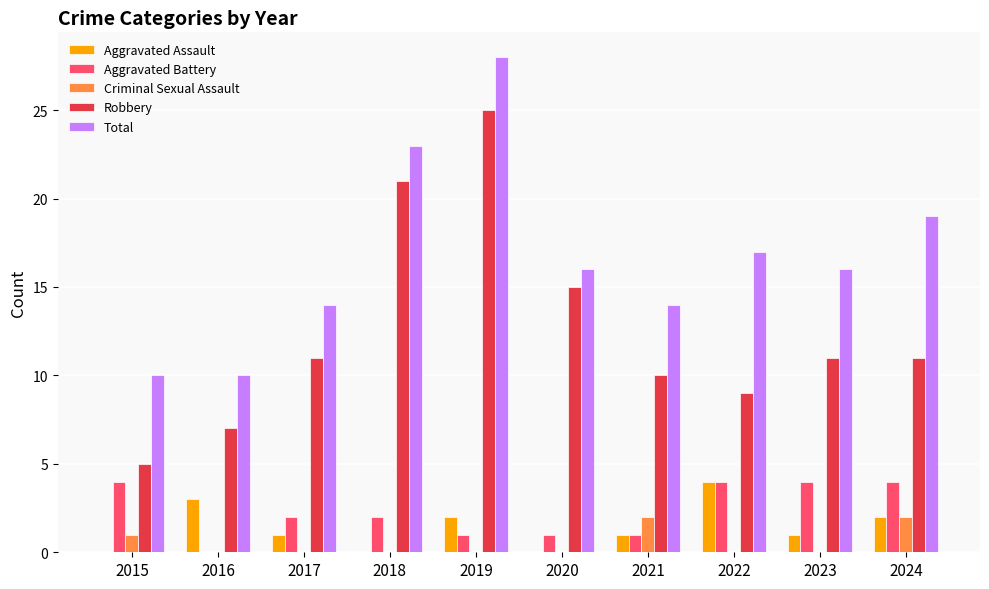

How many groups of bars are there?

10